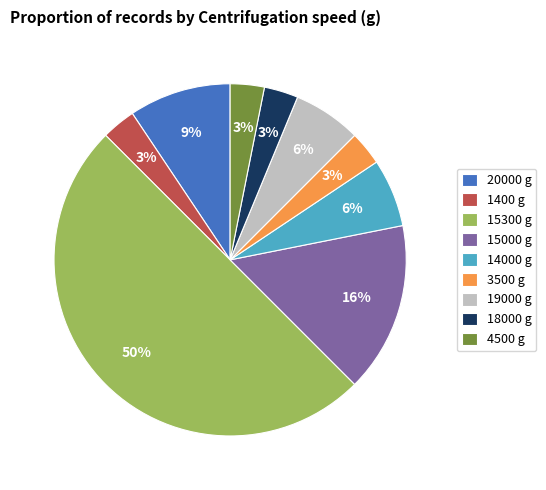

How many segments does this pie chart have?

9